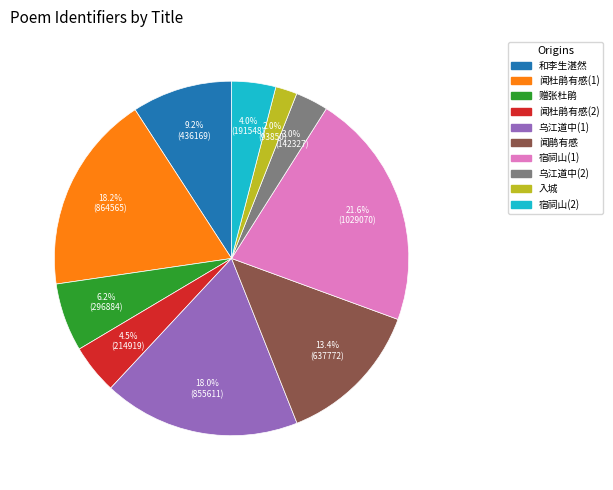

Is there a majority slice in this chart?

No